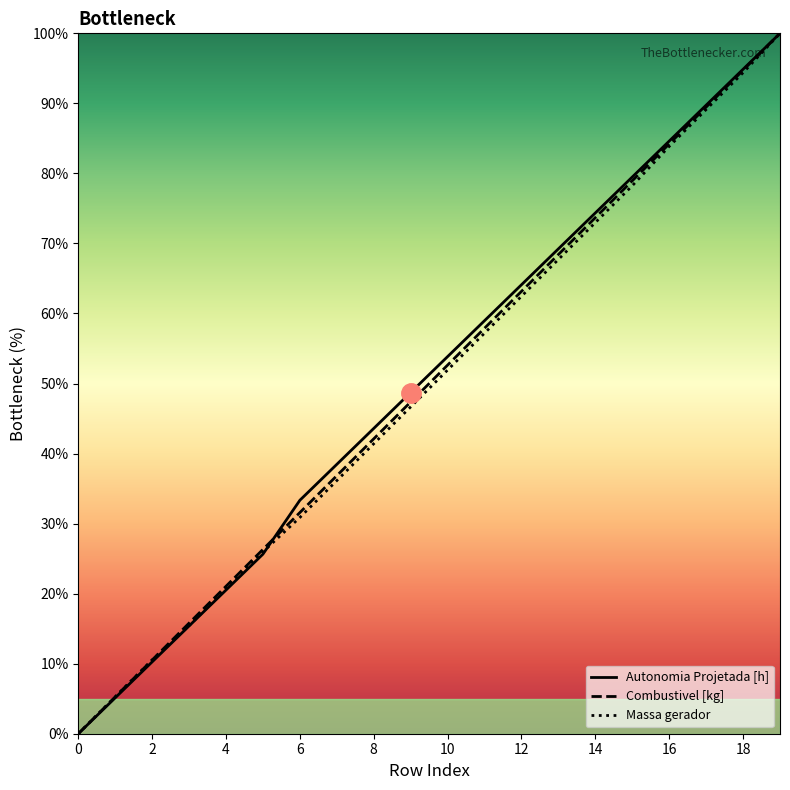

The Autonomia Projetada [h] series shows 9.4 at 3. True or false?

False